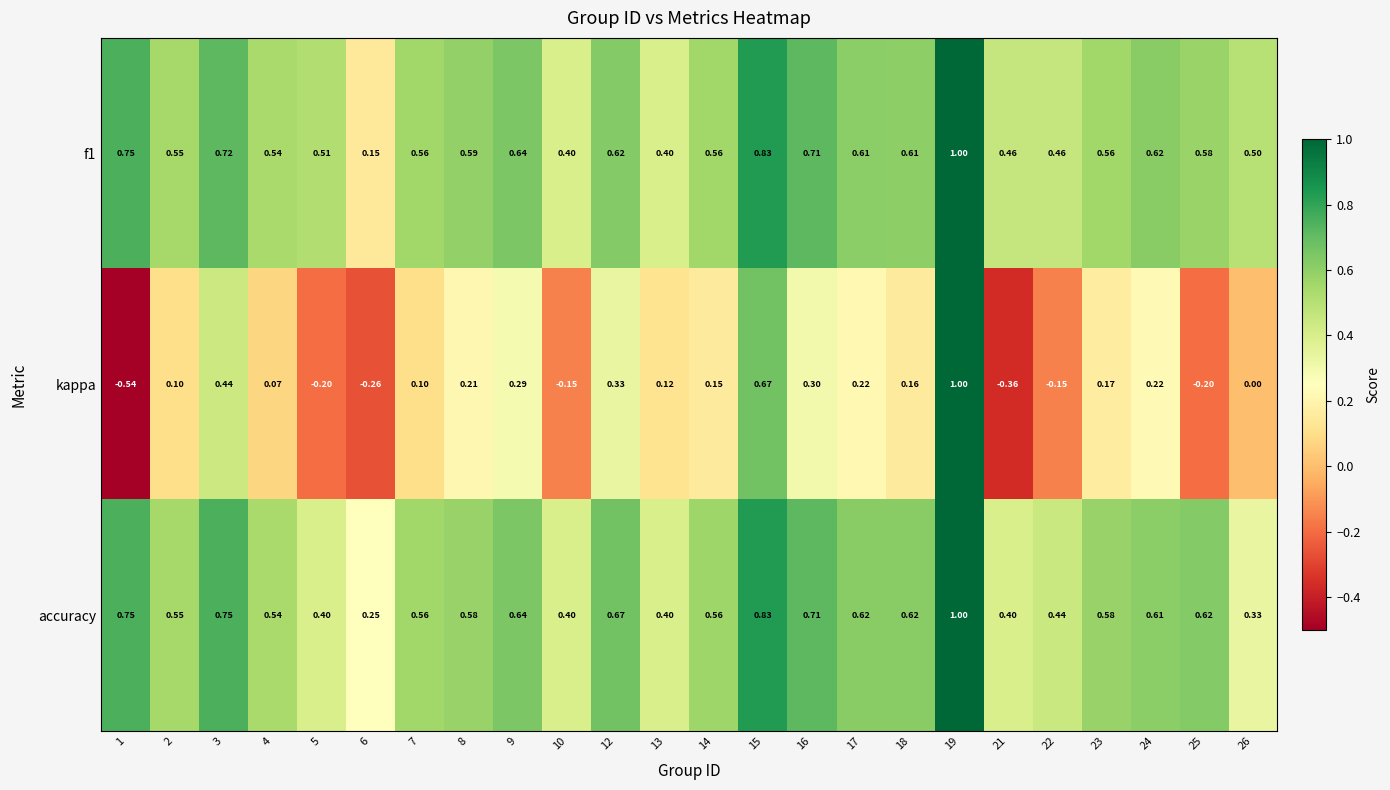

Is the value of accuracy at 1 greater than the value of kappa at 18?

Yes